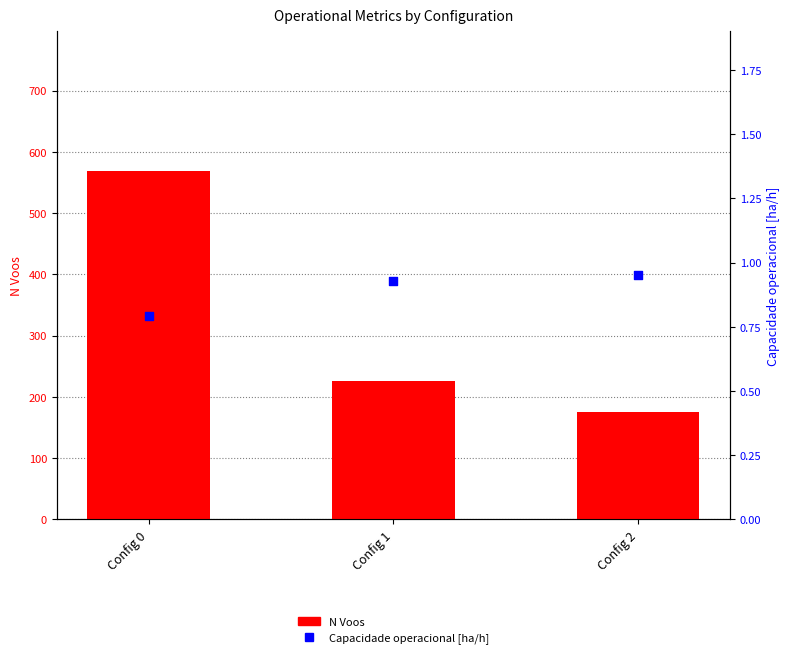

Which series contains the highest Y value?

N Voos